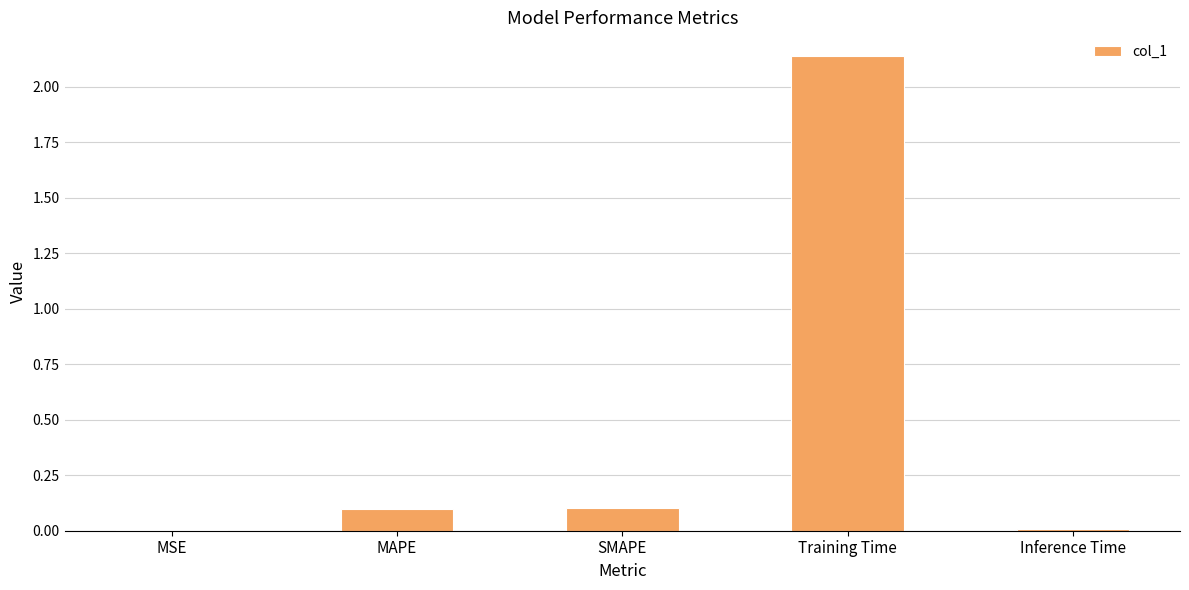

Which category has the highest value across all series?

Training Time